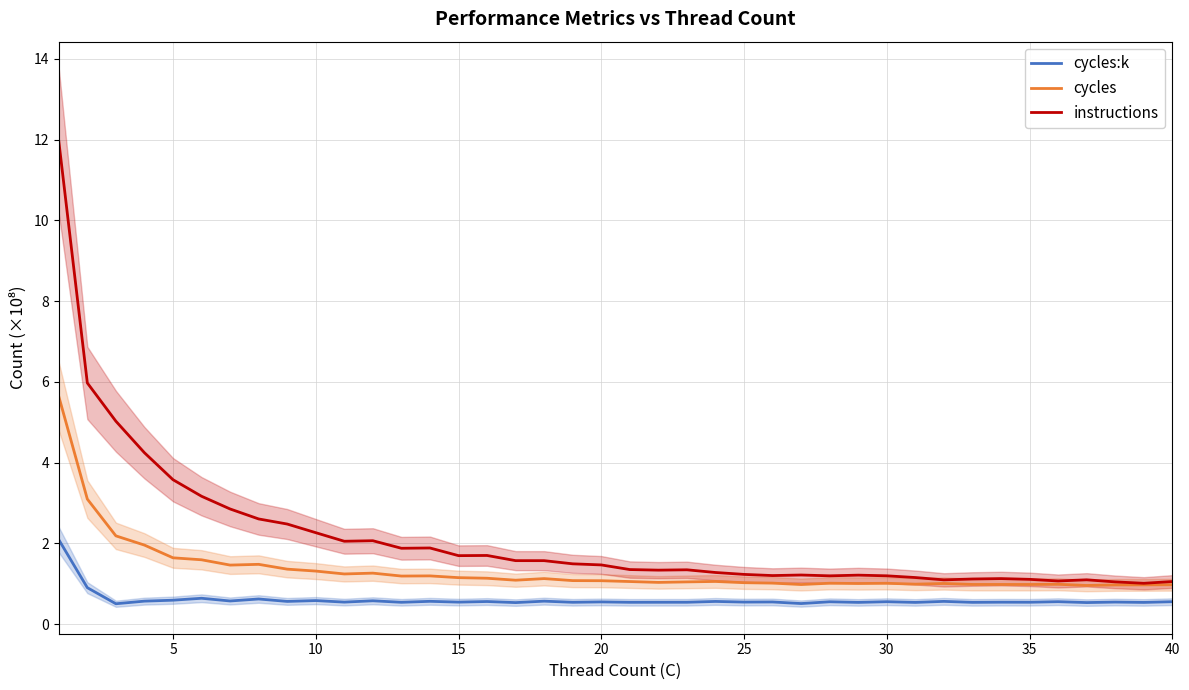

In instructions, how many points are lower than both neighbors (excluding endpoints)?

9